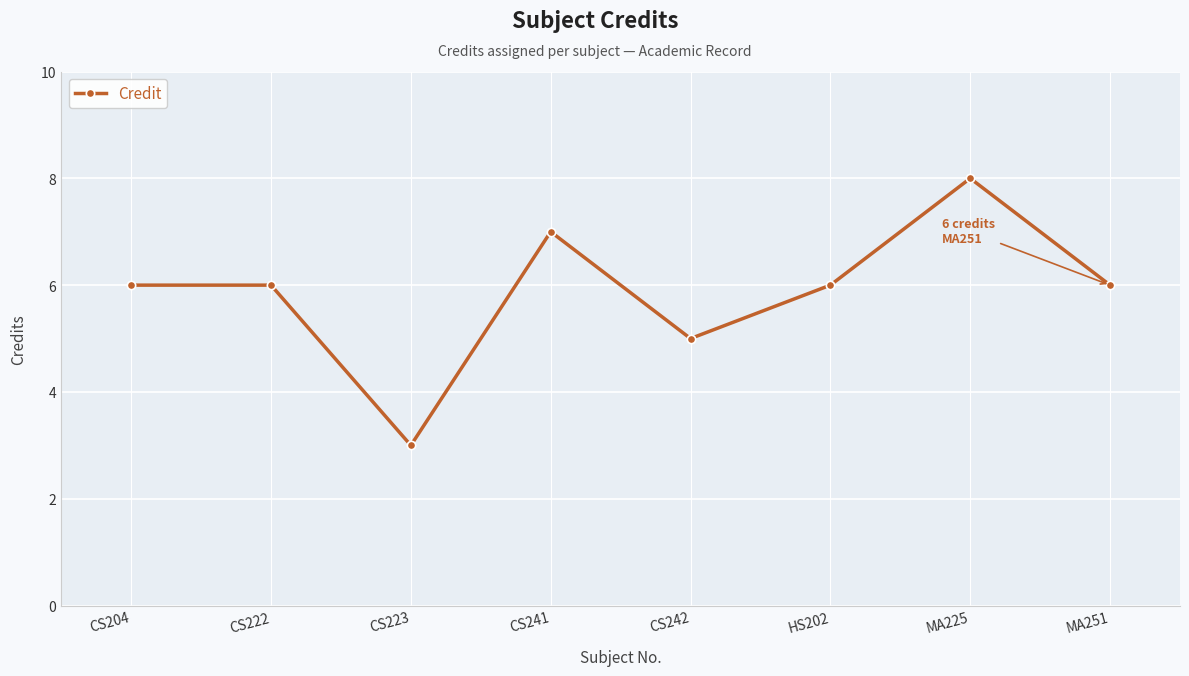

The value at CS204 is 6. True or false?

True